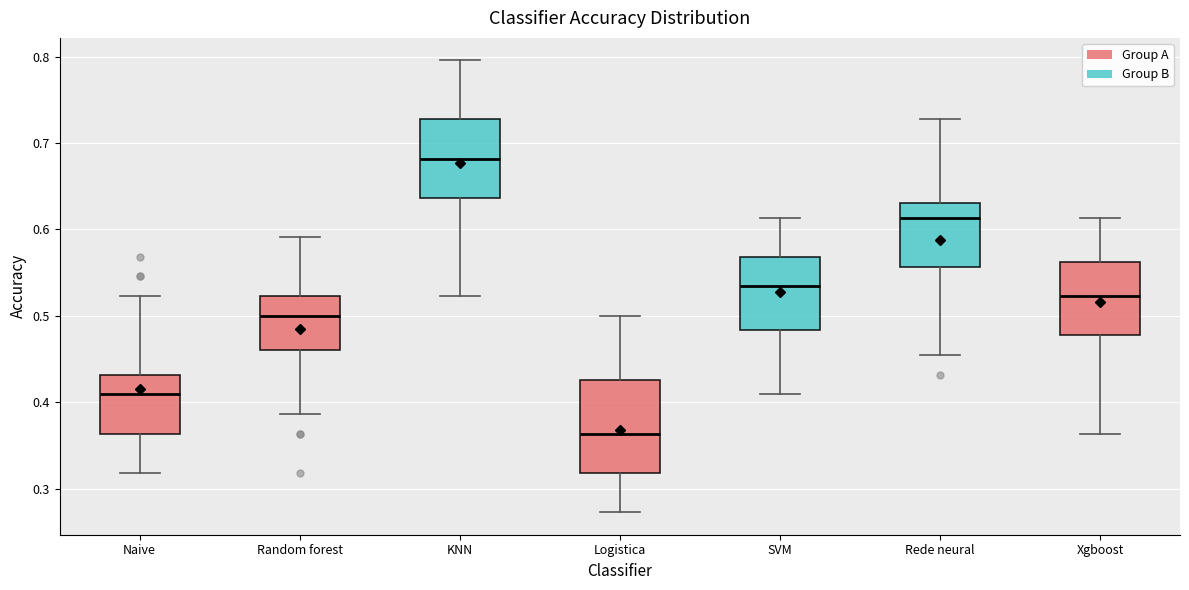

Which box has the highest median line?

KNN